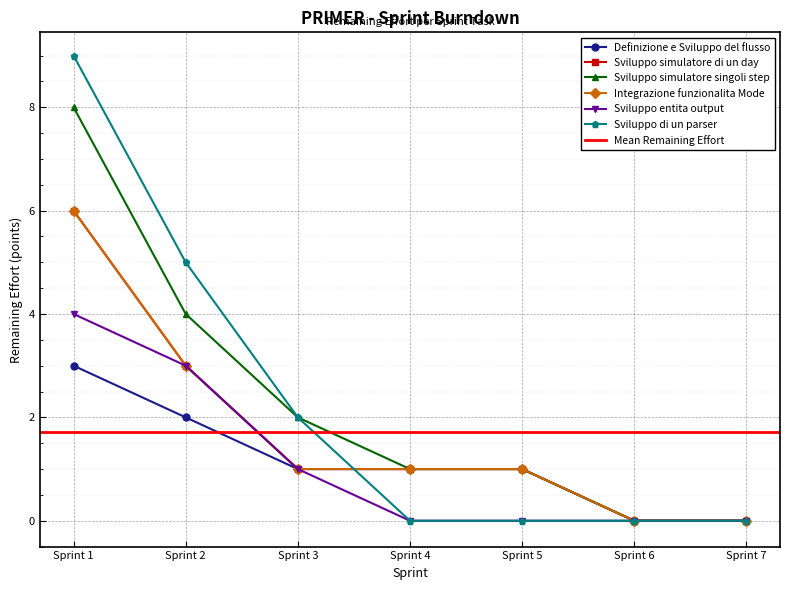

True or false: Definizione e Sviluppo del flusso and Sviluppo simulatore di un day cross at least once.

False